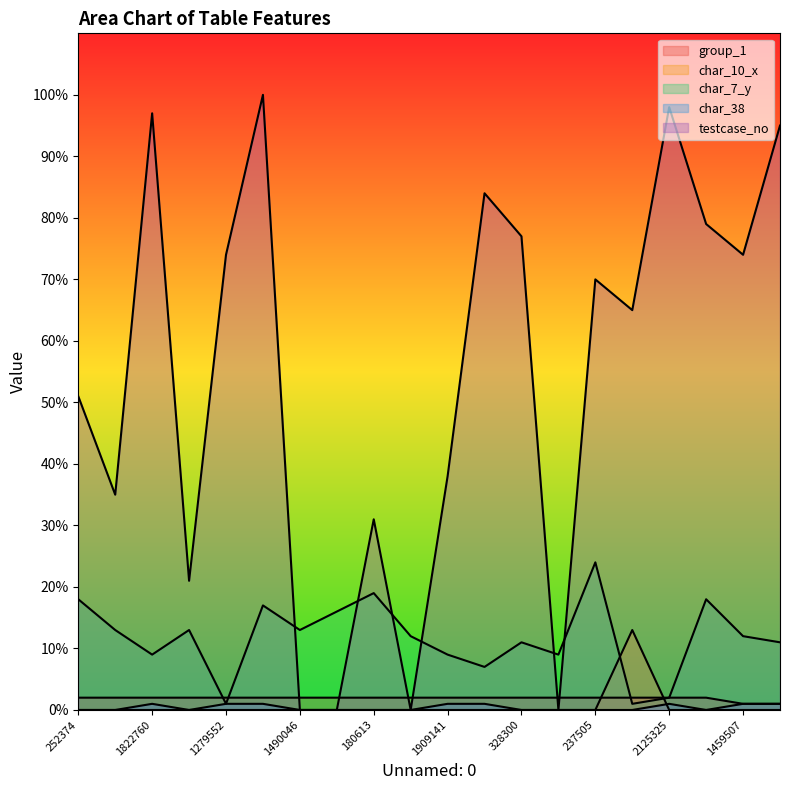

Count the number of data series in this chart.

5